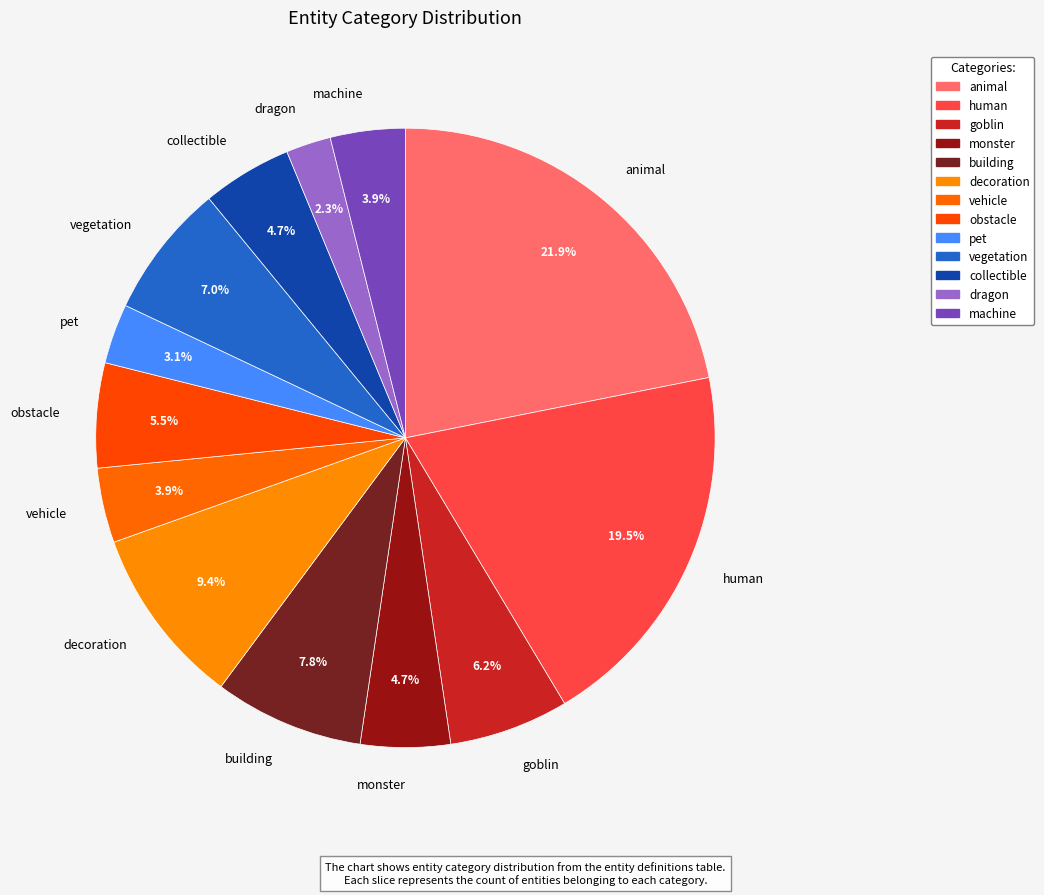

Combined, do vegetation and machine account for over 50%?

No